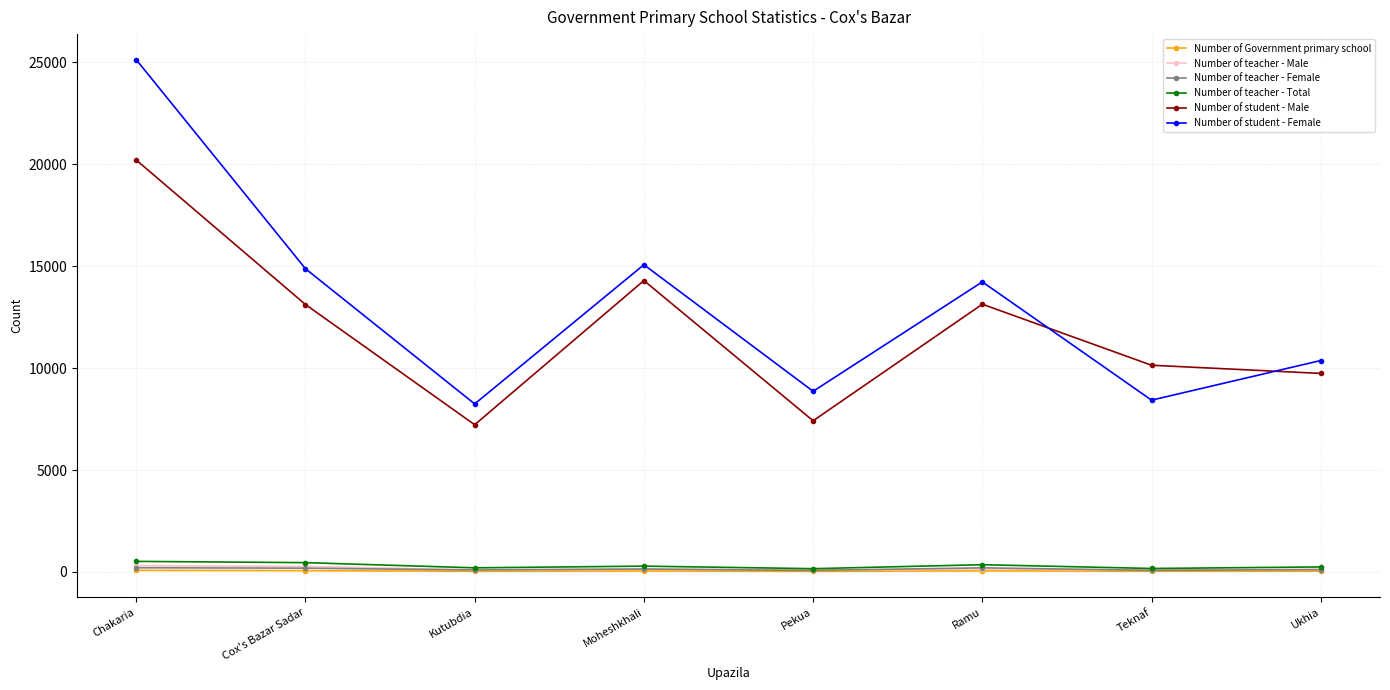

At which label does Number of student - Female reach its peak?

Chakaria